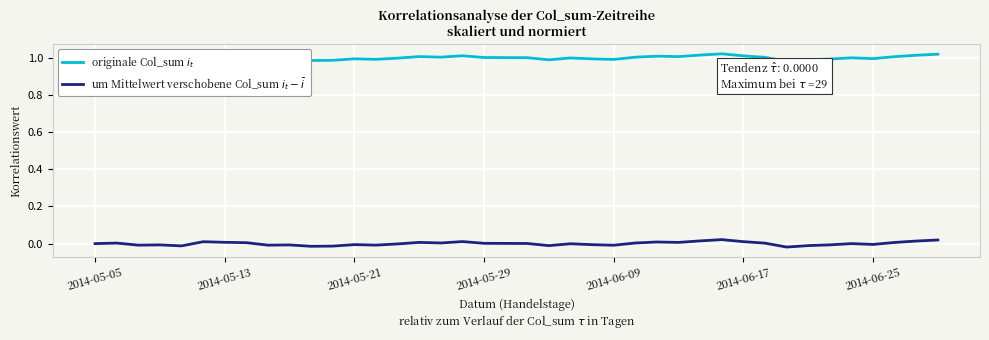

How many values in um Mittelwert verschobene Col_sum $i_t - \bar{i}$ are below zero?

20